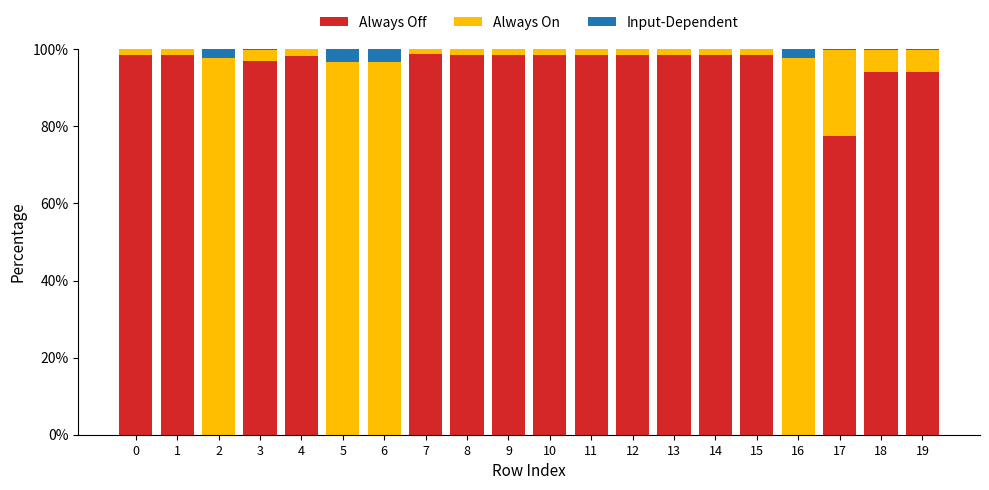

Are the bars grouped side by side (vs. stacked)?

No